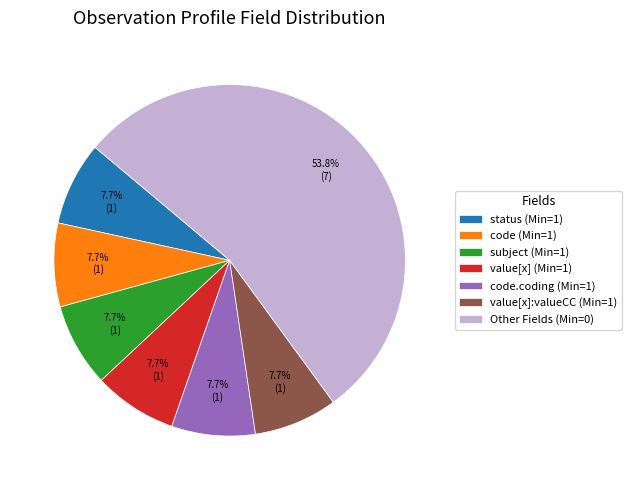

Which slice is the largest?

Other Fields (Min=0)